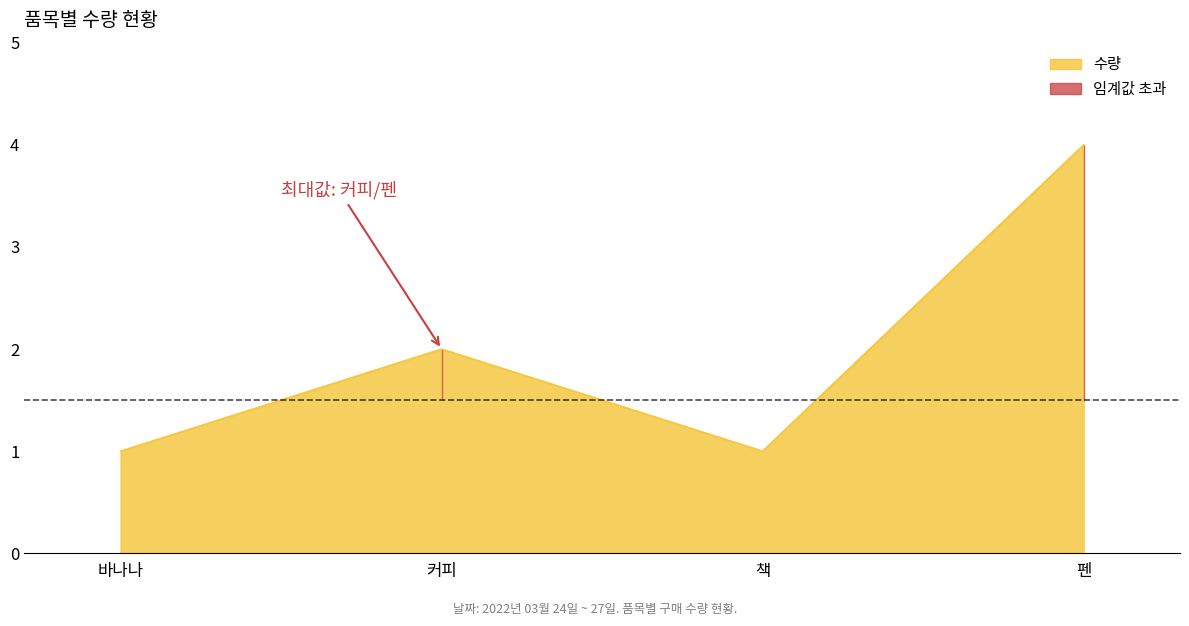

Which has a higher value, 펜 or 바나나?

펜